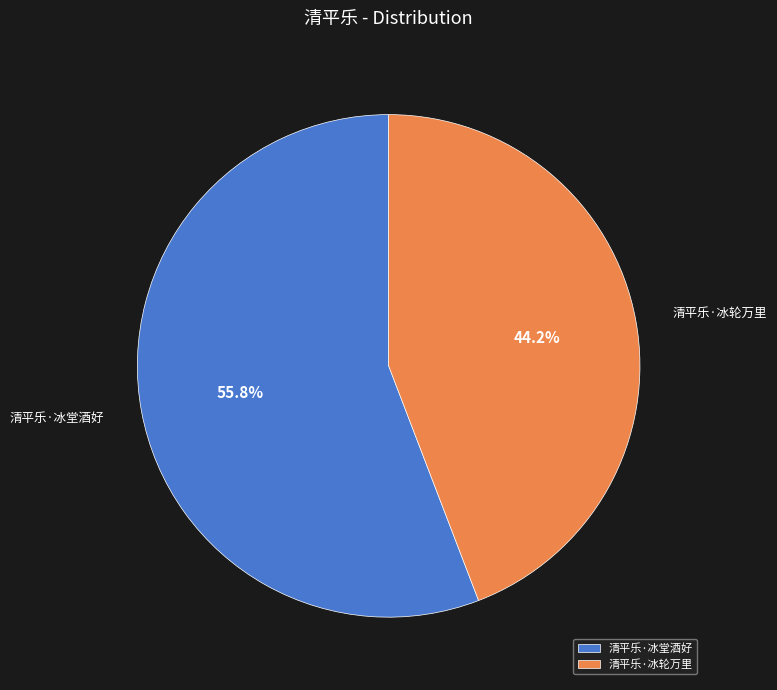

To the nearest percent, what is the combined percentage of 清平乐·冰轮万里 and 清平乐·冰堂酒好?

100%